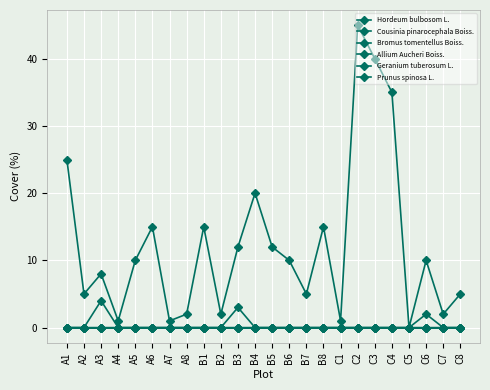

What is the label of the 22nd point from the left?

C6